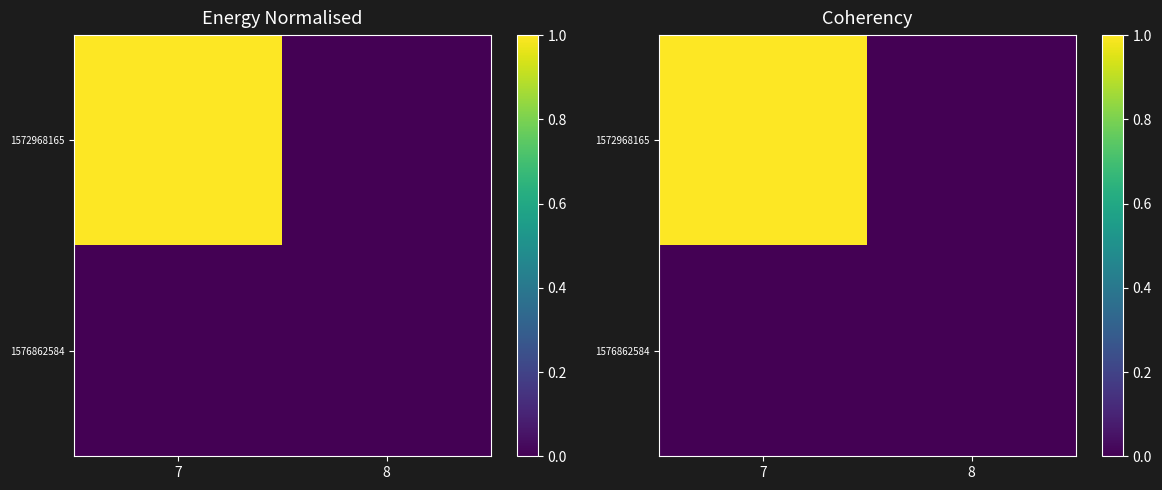

The value of 1576862584 at 8 is 0. True or false?

True